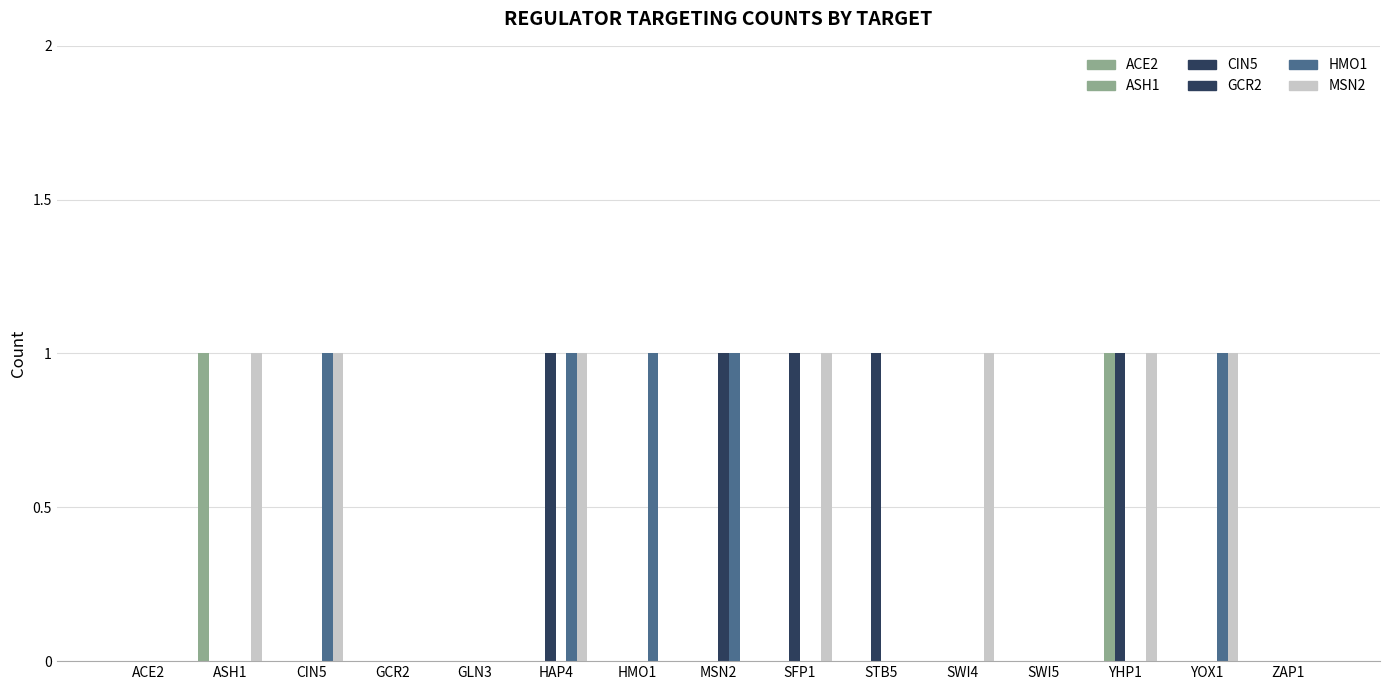

At GLN3, list the series in order from largest to smallest.

ACE2, ASH1, CIN5, GCR2, HMO1, MSN2